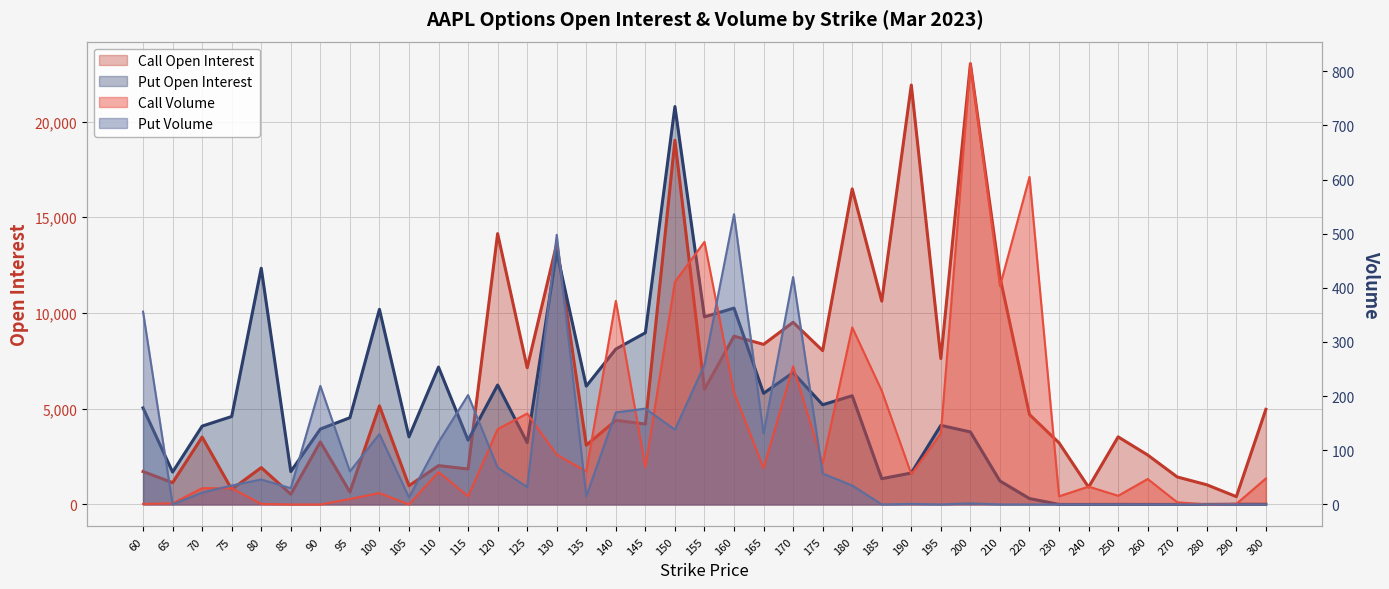

The Put Volume series shows 868 at 130. True or false?

False